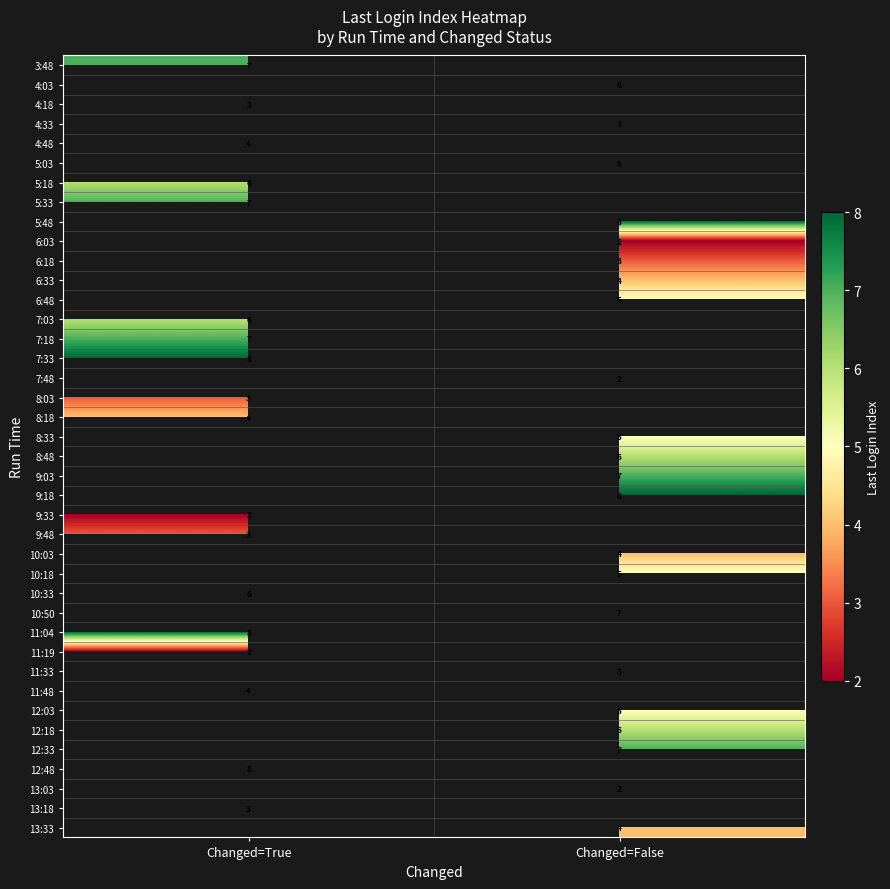

The value of 10:18 at Changed=False is 6.8. True or false?

False